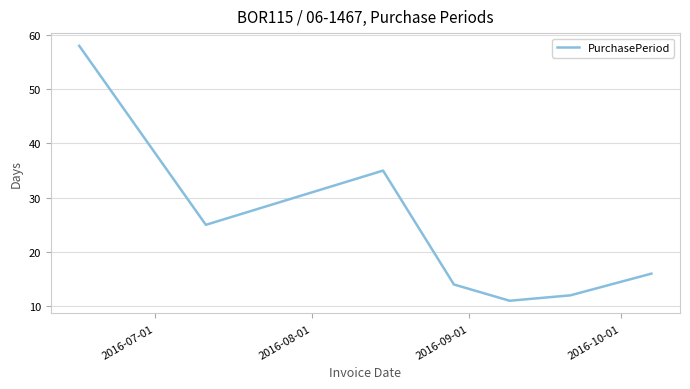

True or false: there are more than 0 points higher than both neighbors.

True